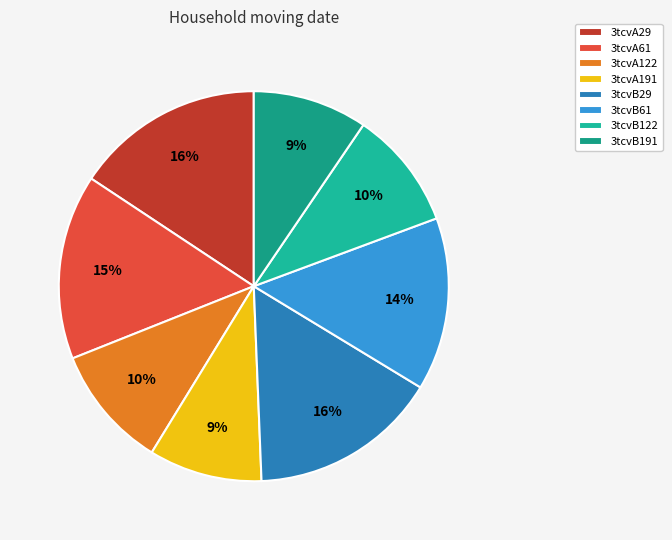

How much of the chart is everything except 3tcvA191?

90.6%